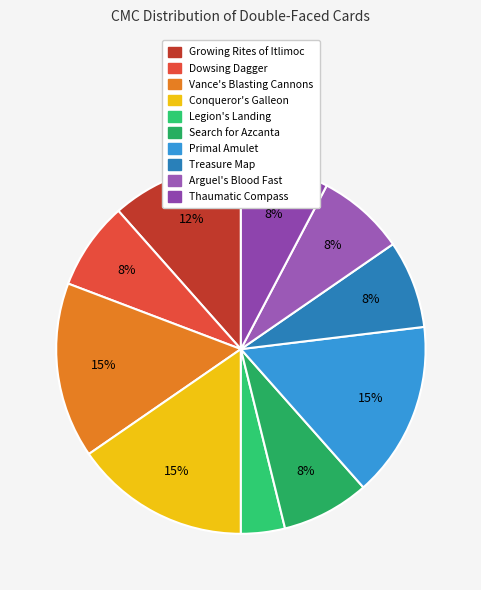

What is the largest slice in the pie chart?

Vance's Blasting Cannons